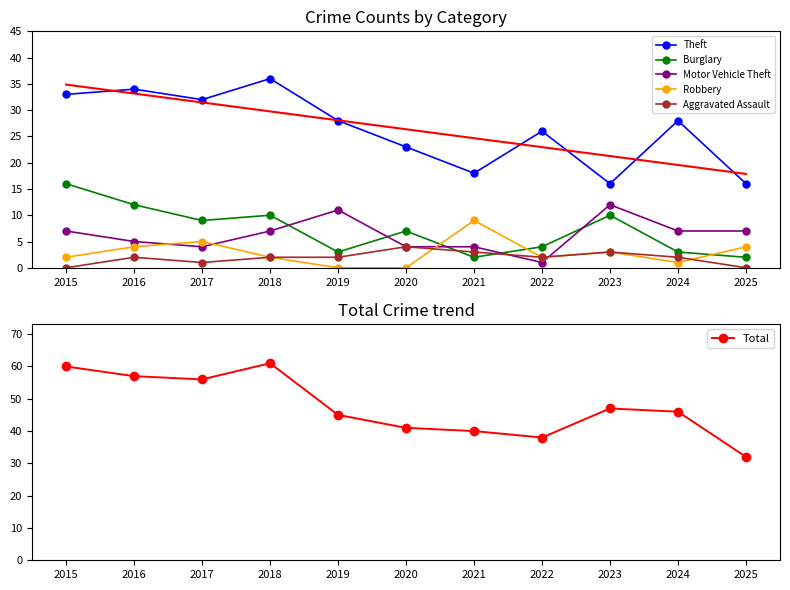

Where is the first local minimum for Total?

2017